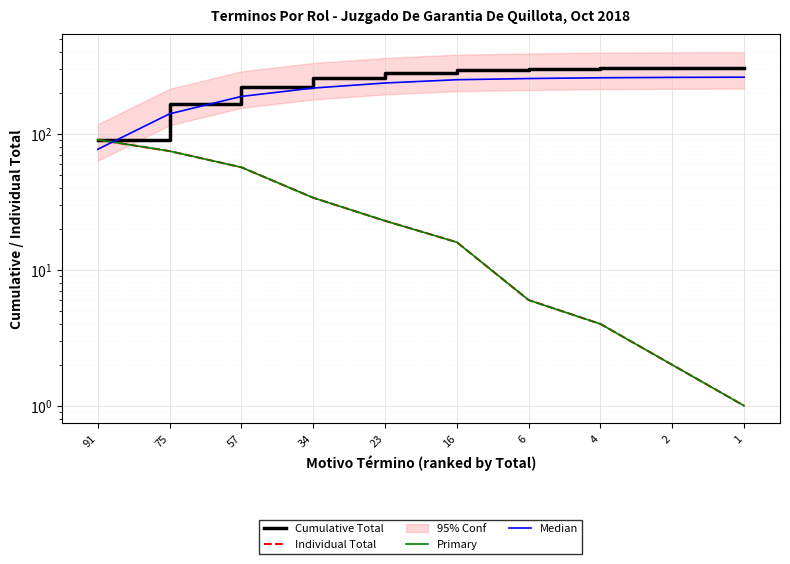

Reading right to left, what are all the values shown in this chart?

Cumulative Total: 1=309.0	2=308.0	4=306.0	6=302.0	16=296.0	23=280.0	34=257.0	57=223.0	75=166.0	91=91.0
Individual Total: 1=1.0	2=2.0	4=4.0	6=6.0	16=16.0	23=23.0	34=34.0	57=57.0	75=75.0	91=91.0
Primary: 1=1.0	2=2.0	4=4.0	6=6.0	16=16.0	23=23.0	34=34.0	57=57.0	75=75.0	91=91.0
Median: 1=262.6	2=261.8	4=260.1	6=256.7	16=251.6	23=238.0	34=218.4	57=189.5	75=141.1	91=77.3